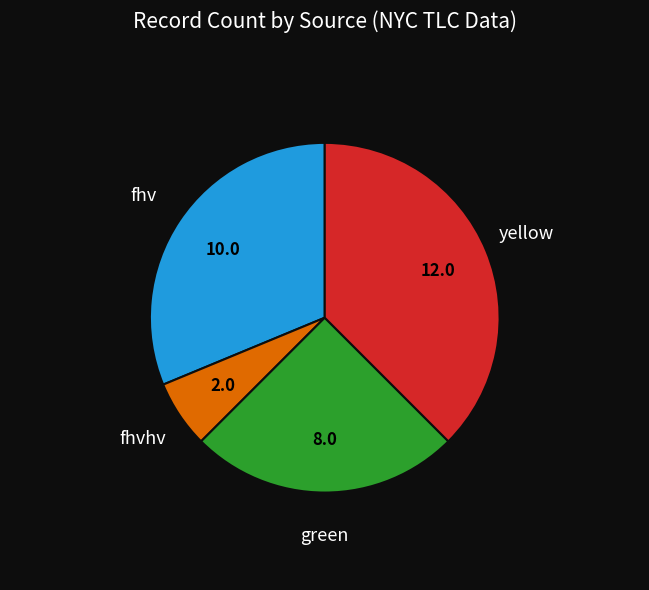

Does any single category account for the majority?

No